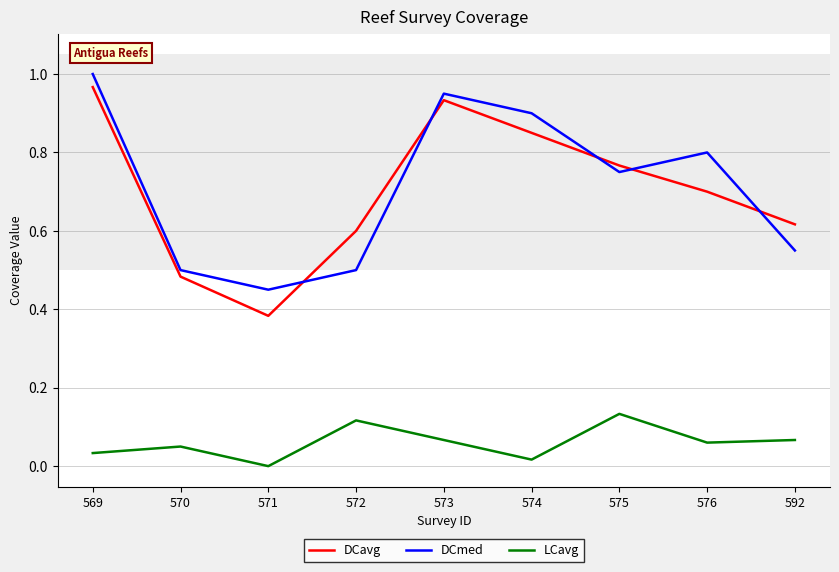

Where is the first local maximum for DCmed?

573